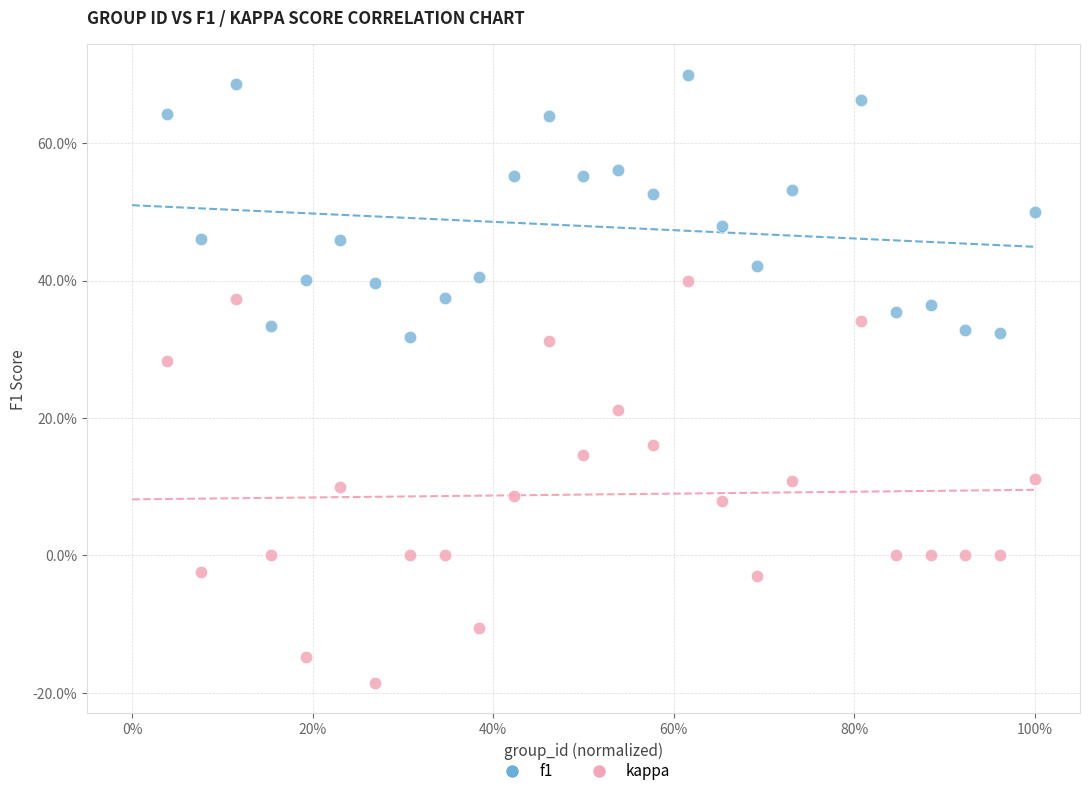

Which series reaches the maximum Y coordinate?

f1